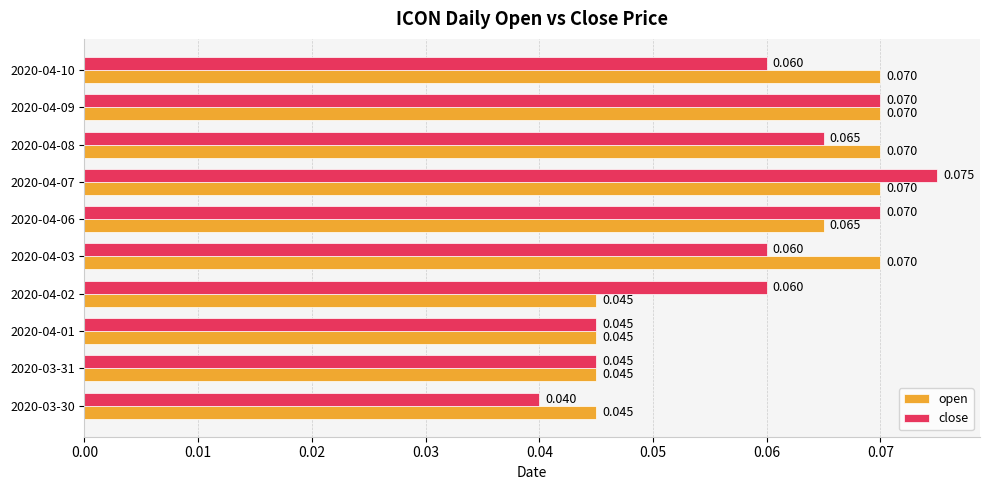

Is the value of close at 2020-04-01 greater than the value of open at 2020-04-03?

No